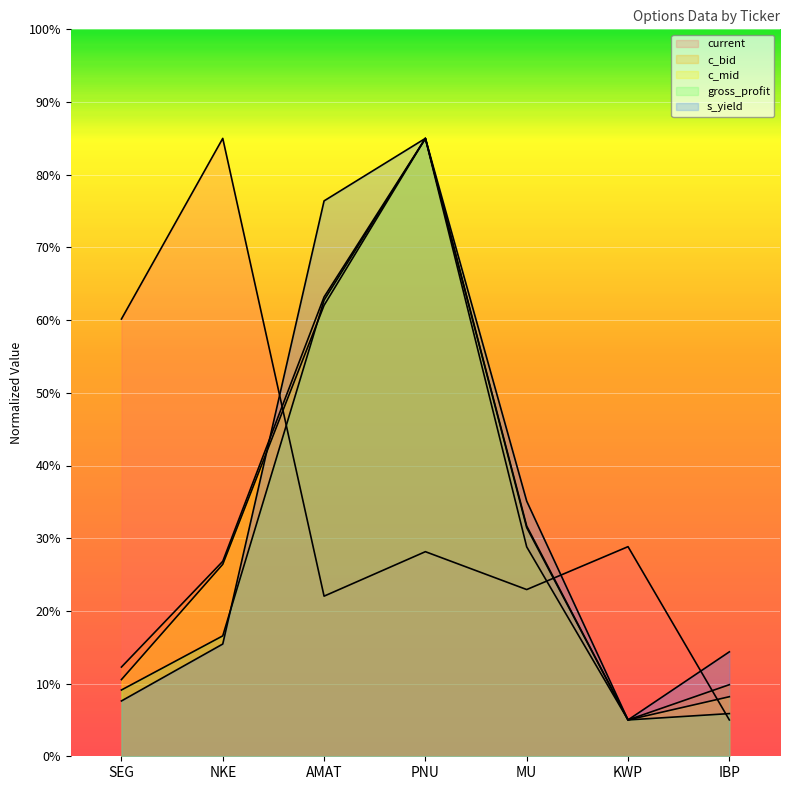

Reading right to left, extract all data points from this chart.

current: 5.0	28.8	22.9	28.1	22.0	85.0	60.1
c_bid: 9.8	5.0	31.7	85.0	63.2	26.8	12.3
c_mid: 8.2	5.0	28.8	85.0	62.0	26.4	10.6
gross_profit: 5.9	5.0	31.5	85.0	62.7	16.6	9.1
s_yield: 14.4	5.0	35.1	85.0	76.4	15.4	7.6